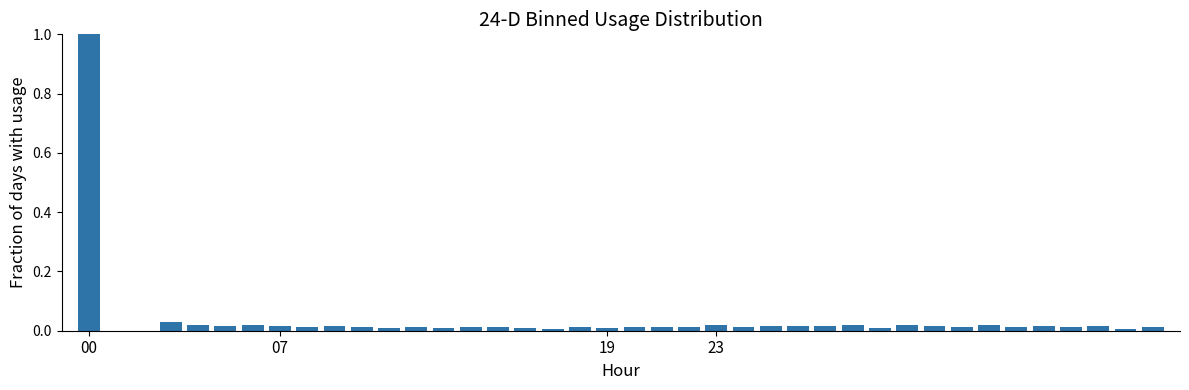

What is the maximum value shown in the chart?

1.0